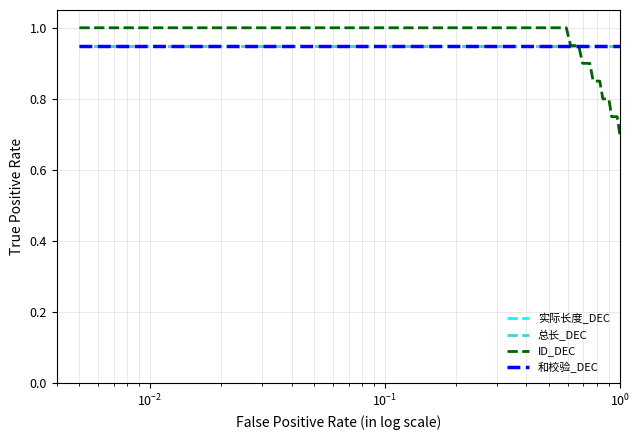

Does the chart have visible grid lines?

Yes